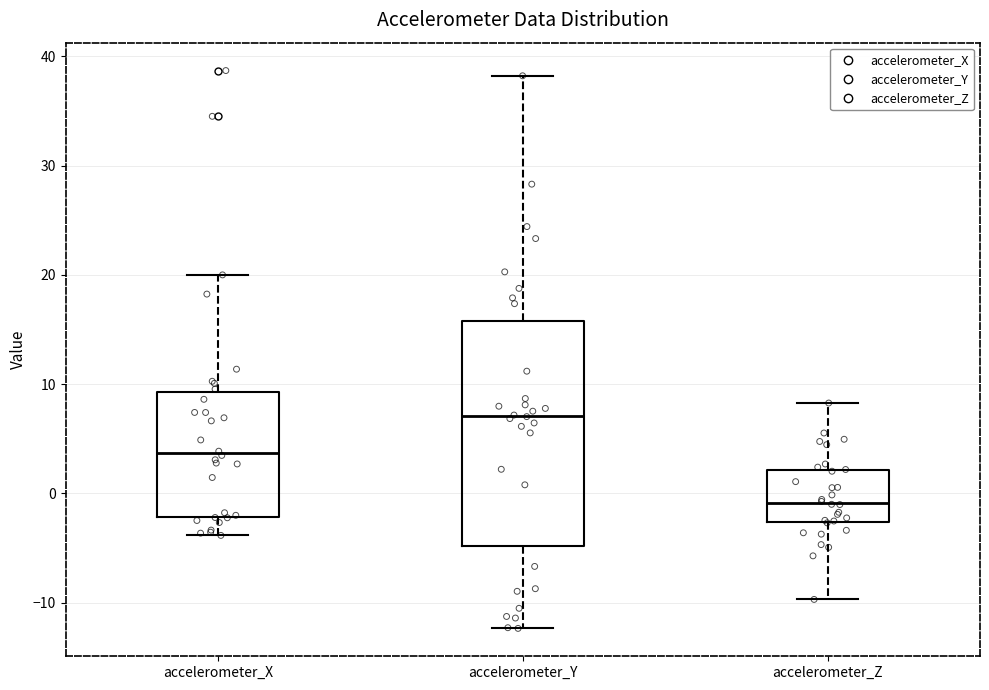

Reading left to right, transcribe this box plot: for each box, give where its median line is, the range the box spans, and where its two whiskers end, as read against the y-axis. The values are not printed on the chart, so give them approximately, as read against the axis.

accelerometer_X: median 4, box -2 to 9, whiskers -4 to 20
accelerometer_Y: median 7, box -5 to 16, whiskers -12 to 38
accelerometer_Z: median -1, box -3 to 2, whiskers -10 to 8